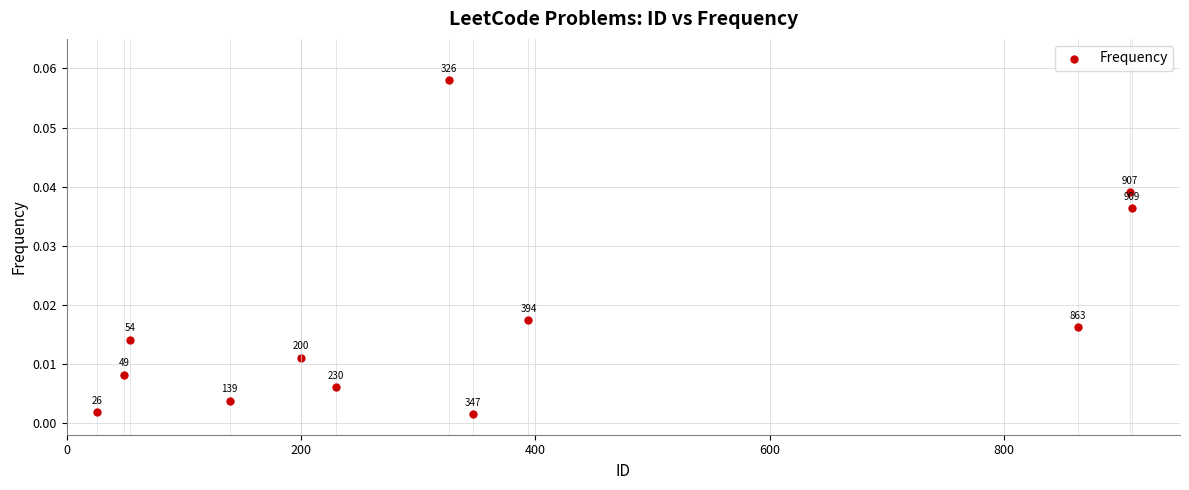

What is the average X value?

370.3